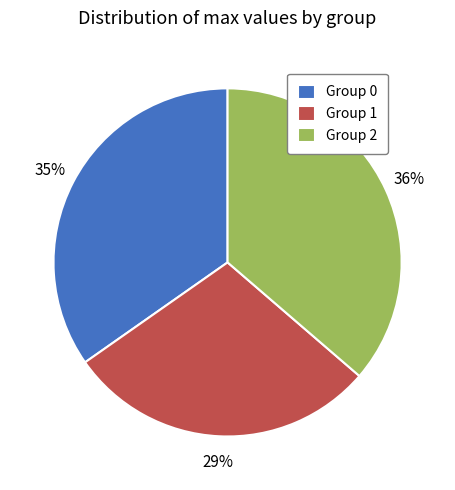

What is the largest slice in the pie chart?

Group 2